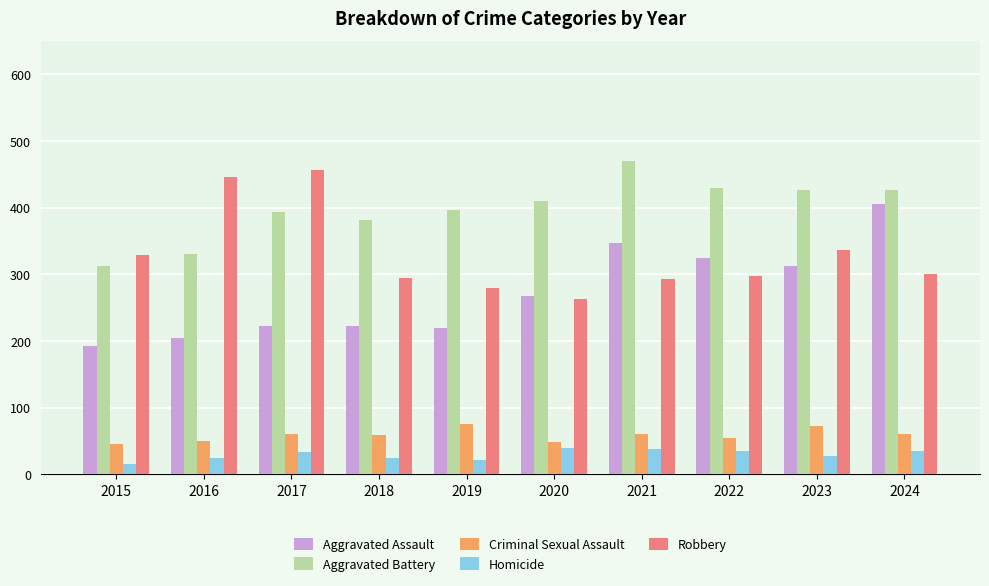

What is the sum of the Aggravated Assault values at 2019 and 2024?

625